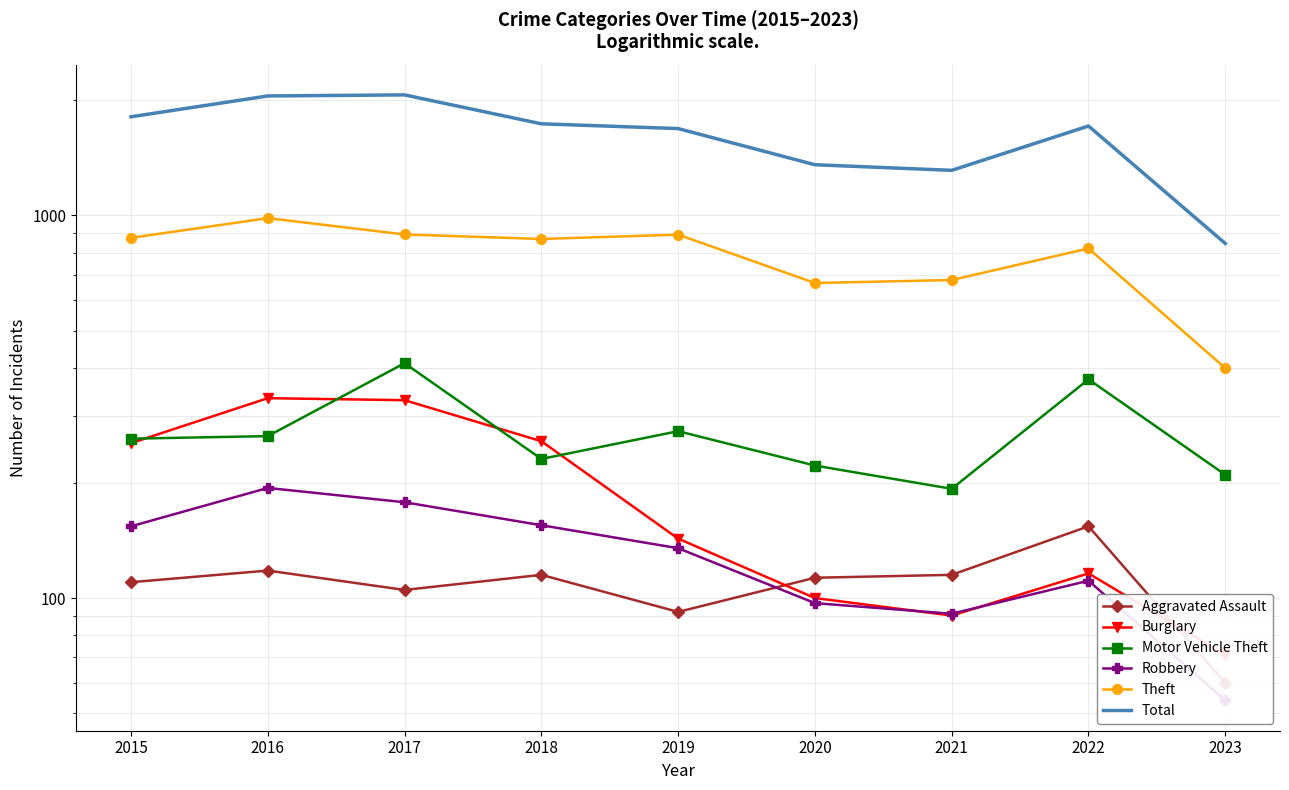

Reading left to right, list all the values displayed in this chart.

Aggravated Assault: 110	118	105	115	92	113	115	154	60
Burglary: 254	333	329	257	143	100	90	116	71
Motor Vehicle Theft: 261	265	411	231	273	222	193	373	210
Robbery: 154	194	178	155	135	97	91	111	54
Theft: 874	984	892	868	891	666	678	820	399
Total: 1811	2053	2066	1736	1687	1357	1312	1713	845